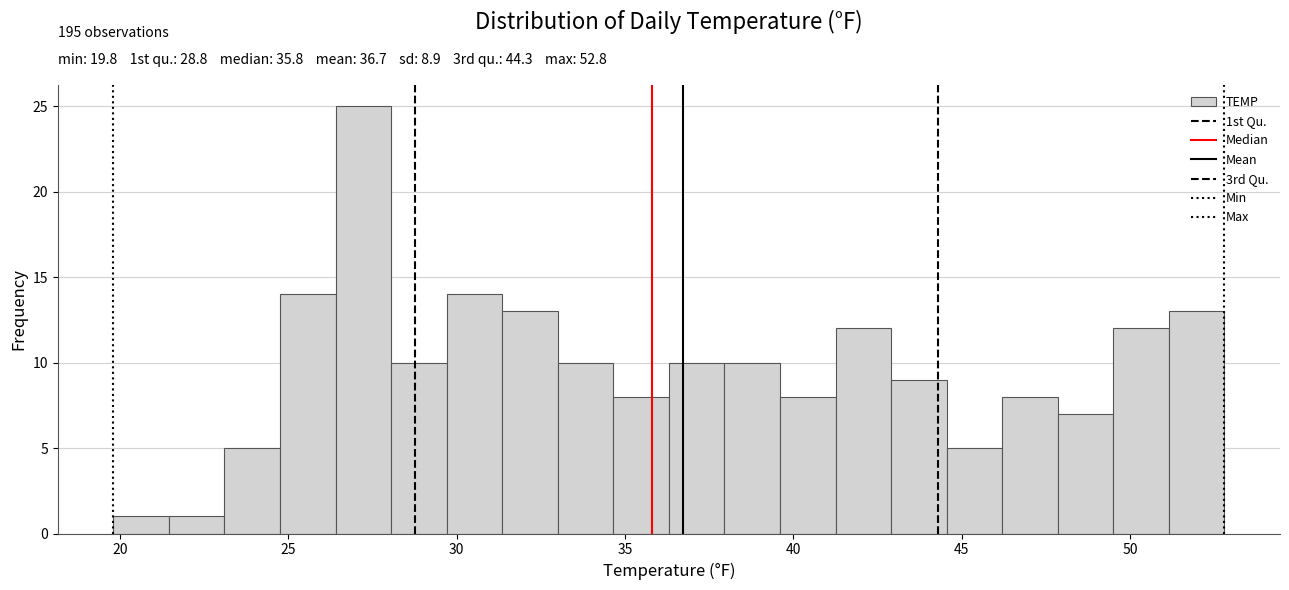

Read against the x-axis, roughly where is the centre of the tallest bar?

27.0